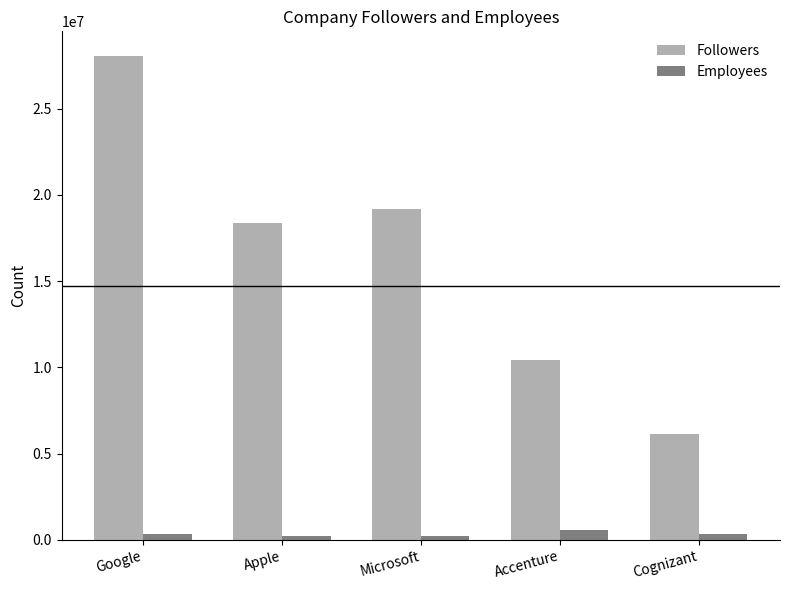

What is the label of the 4th bar from the right?

Apple